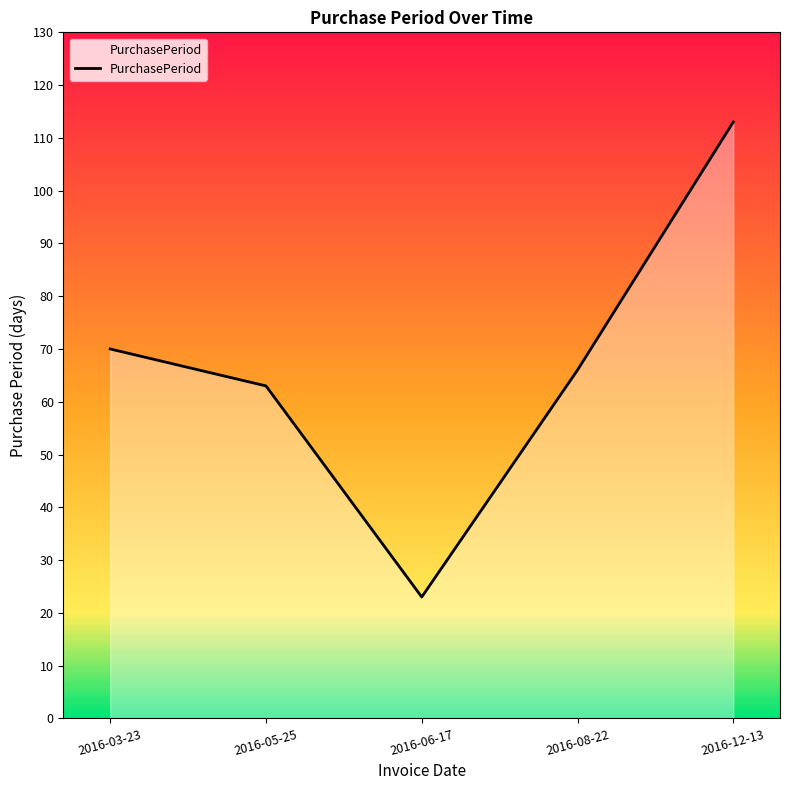

What is the difference between the maximum and minimum values?

90